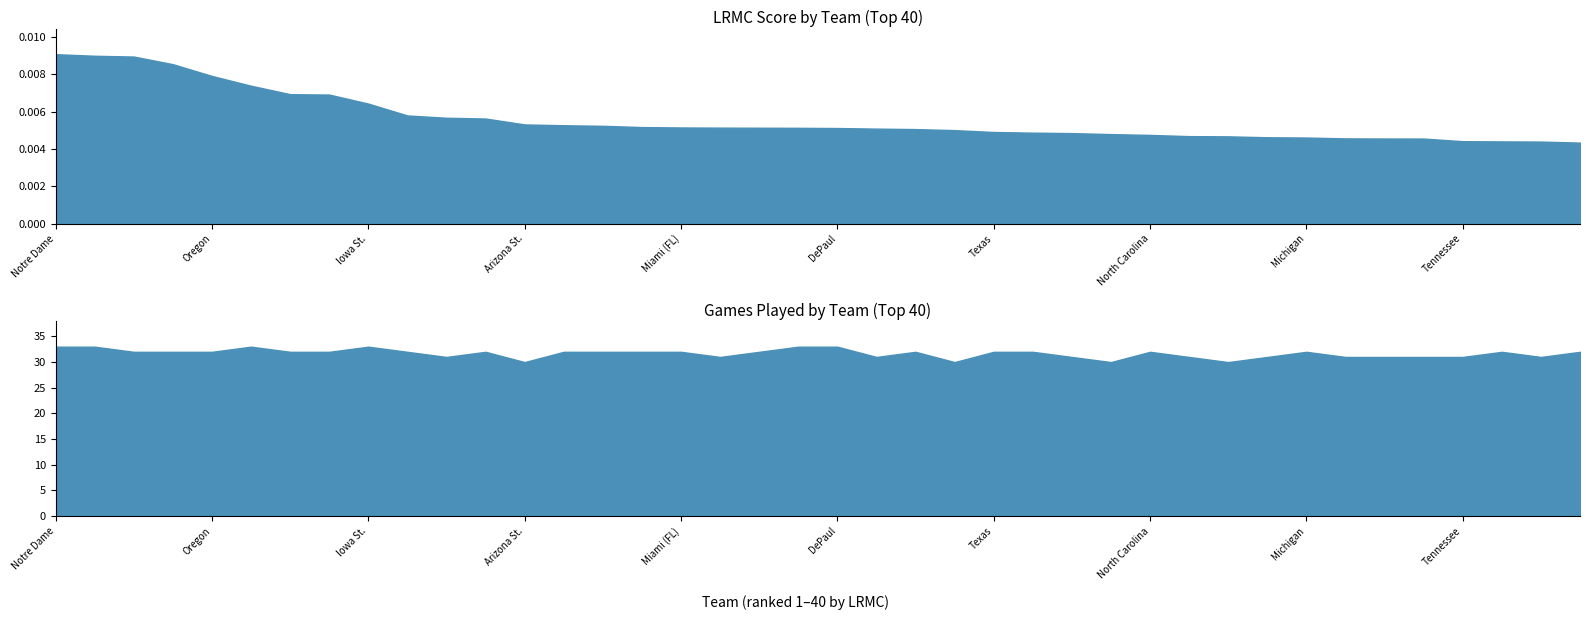

The value of ngames at Central Mich. is 54.1. True or false?

False